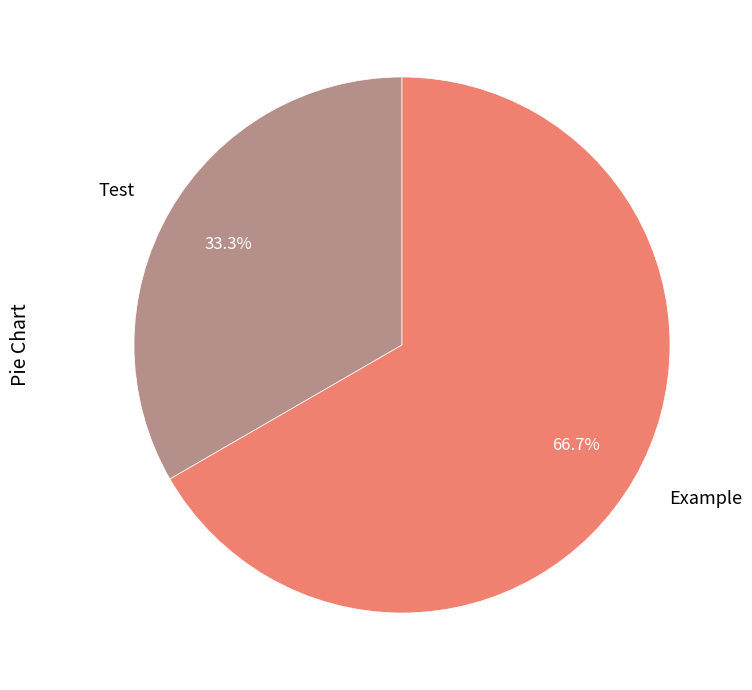

True or false: Test accounts for 33% of the total.

True